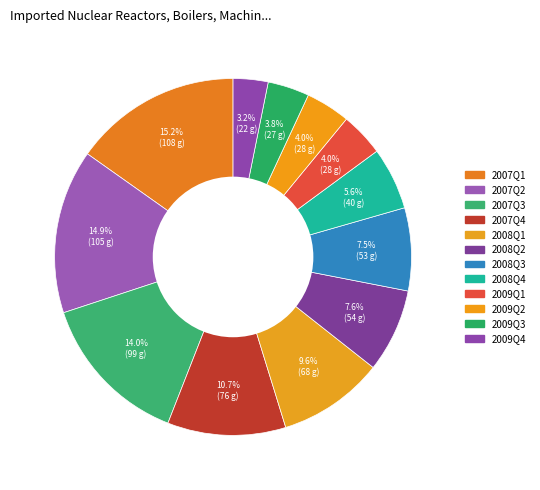

How many slices are in this pie chart?

12